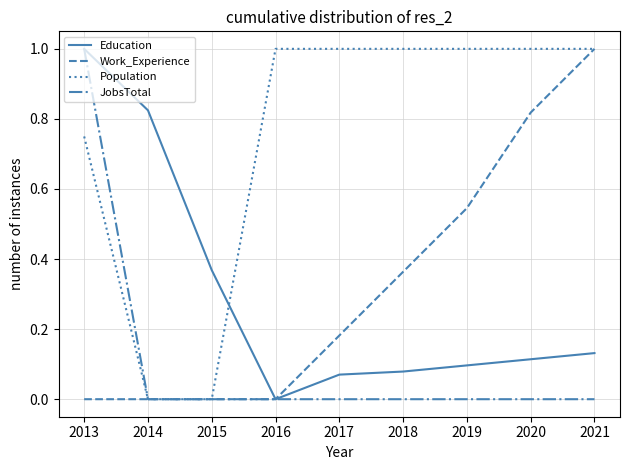

Does the chart have visible grid lines?

Yes